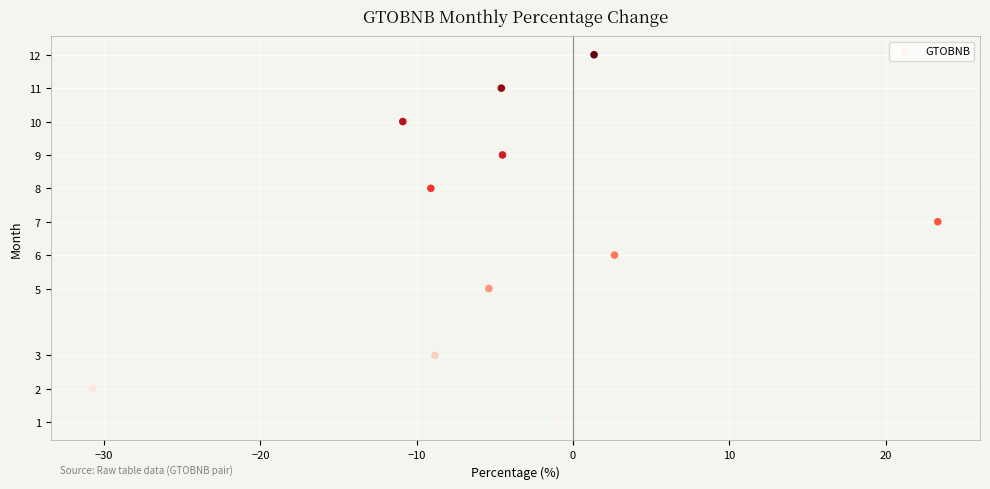

What is the average Y value?

7